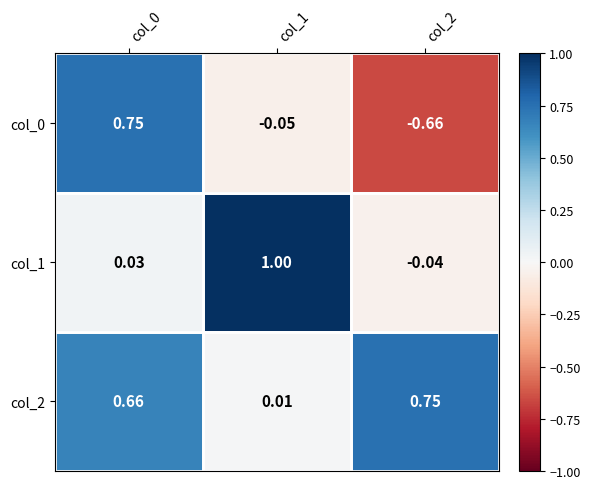

Is the value of col_1 at col_1 greater than the value of col_0 at col_0?

Yes